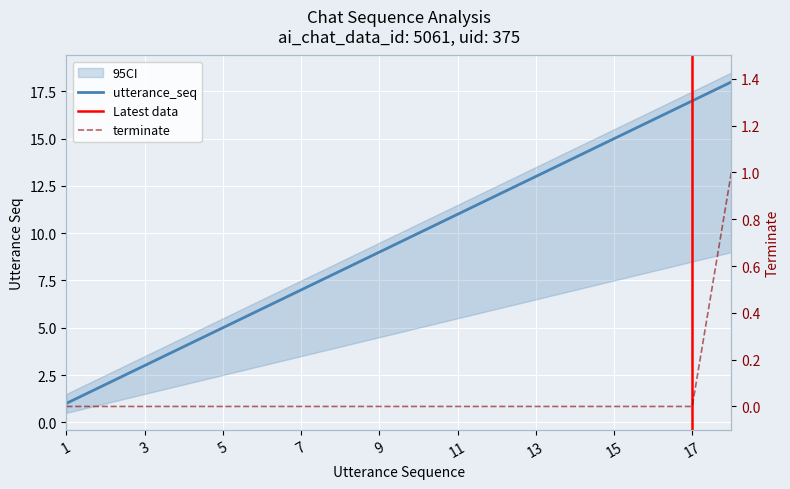

What is the total value across all series at 6?

6